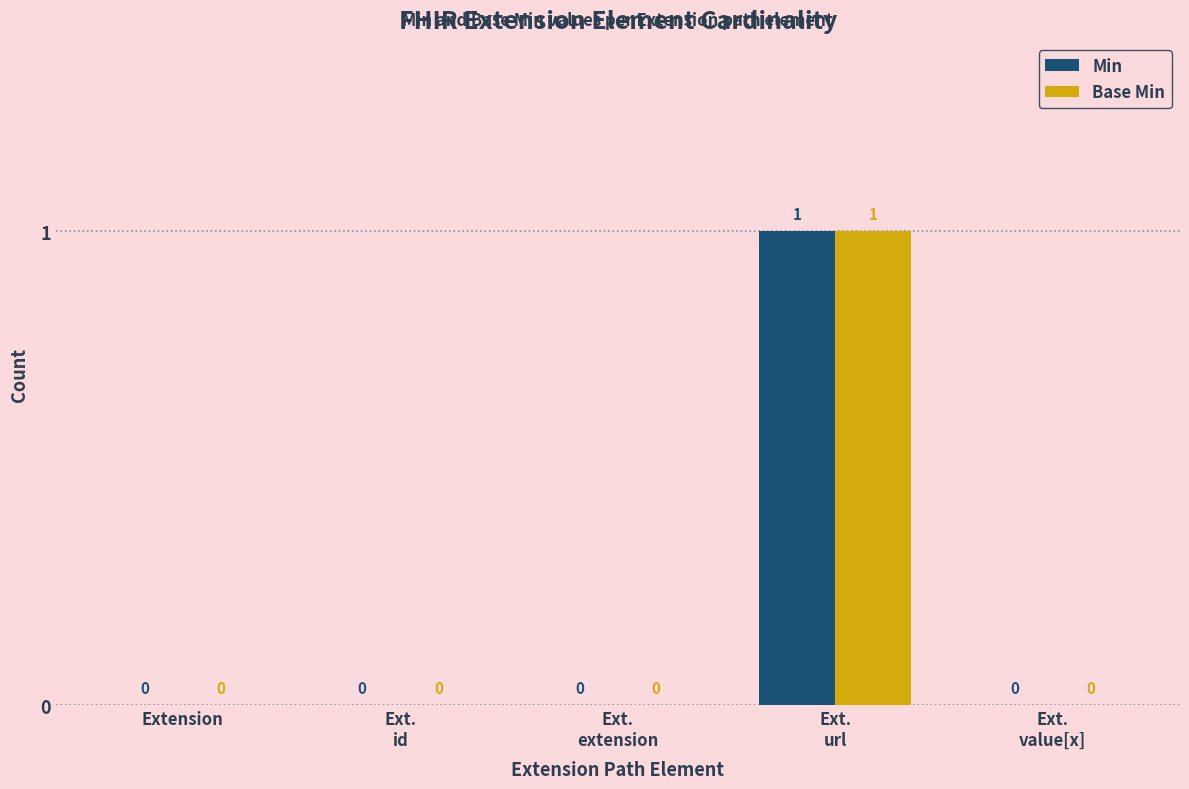

Reading right to left, list all the values displayed in this chart.

Min: Ext.
value[x]=0	Ext.
url=1	Ext.
extension=0	Ext.
id=0	Extension=0
Base Min: Ext.
value[x]=0	Ext.
url=1	Ext.
extension=0	Ext.
id=0	Extension=0